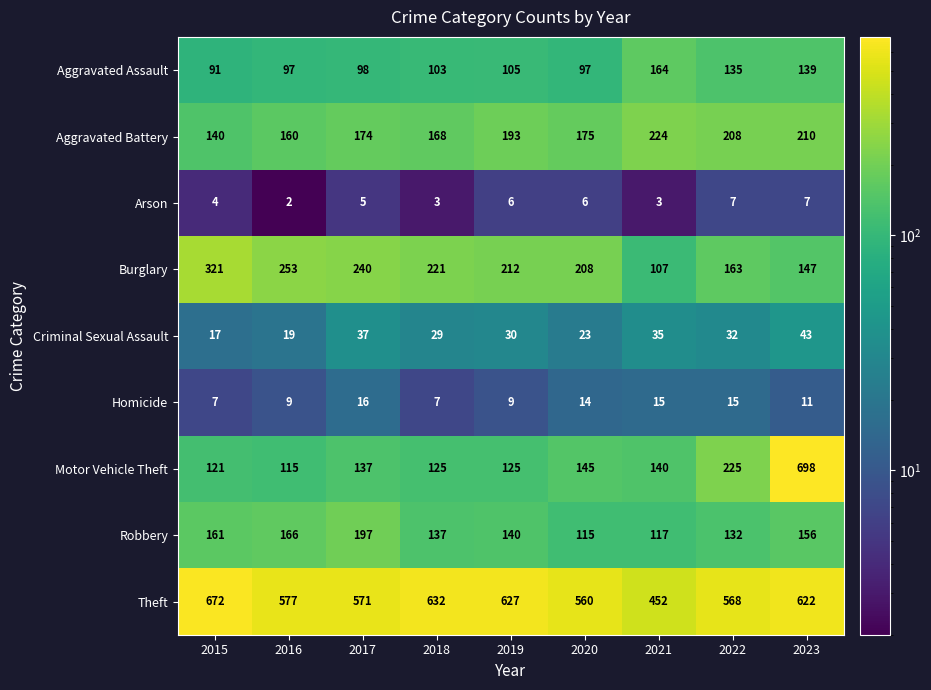

At which label does Criminal Sexual Assault reach its peak?

2023